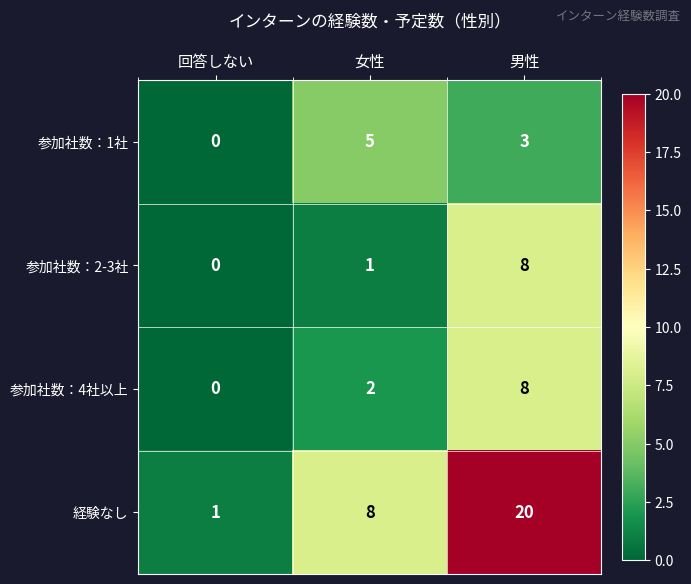

Reading left to right, extract all data points from this chart.

参加社数：1社: 0	5	3
参加社数：2-3社: 0	1	8
参加社数：4社以上: 0	2	8
経験なし: 1	8	20